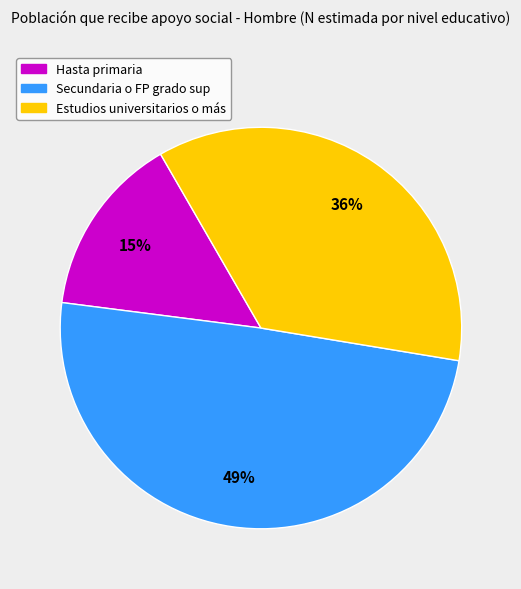

The Estudios universitarios o más slice represents 24% of the pie. True or false?

False